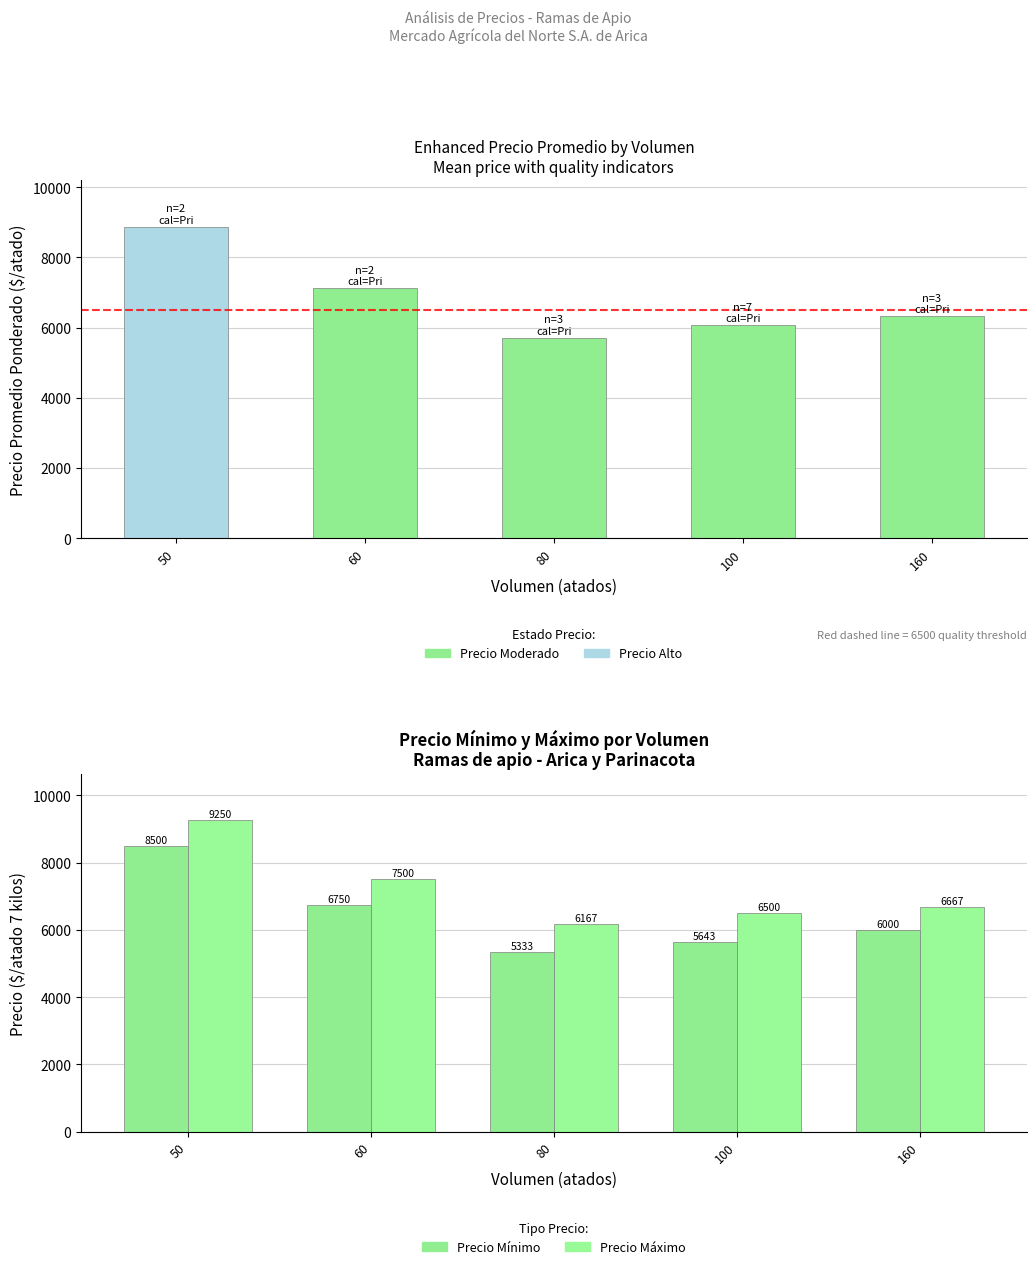

How many categories are shown in the chart?

5